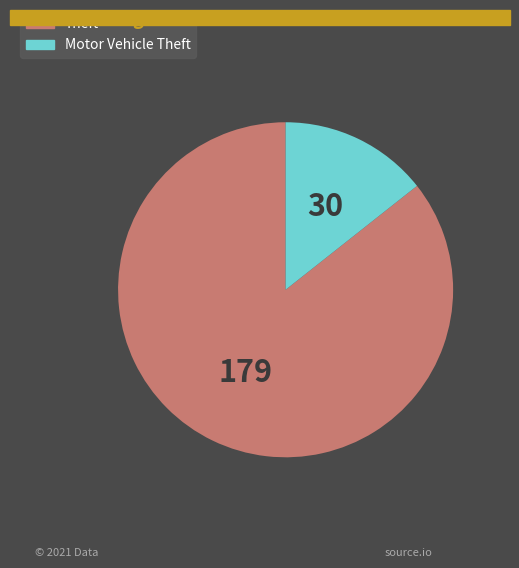

How many slices are in this pie chart?

2